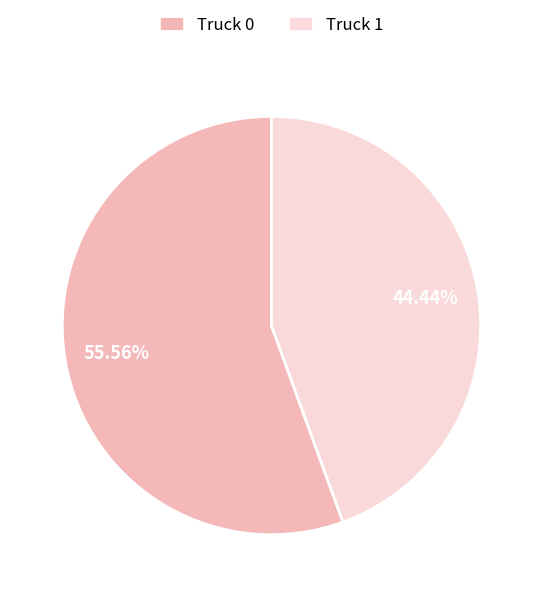

Rank the categories by value from highest to lowest.

Truck 0, Truck 1